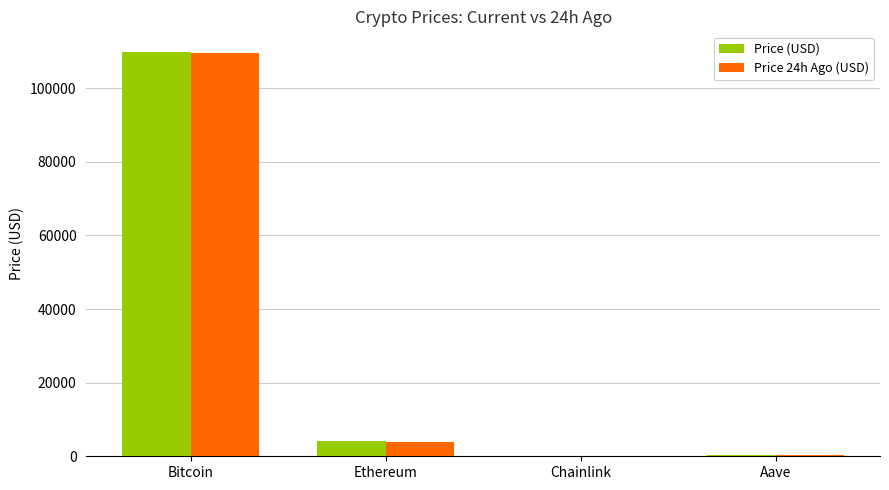

What is the difference between the Price 24h Ago (USD) values at Chainlink and Bitcoin?

109579.6